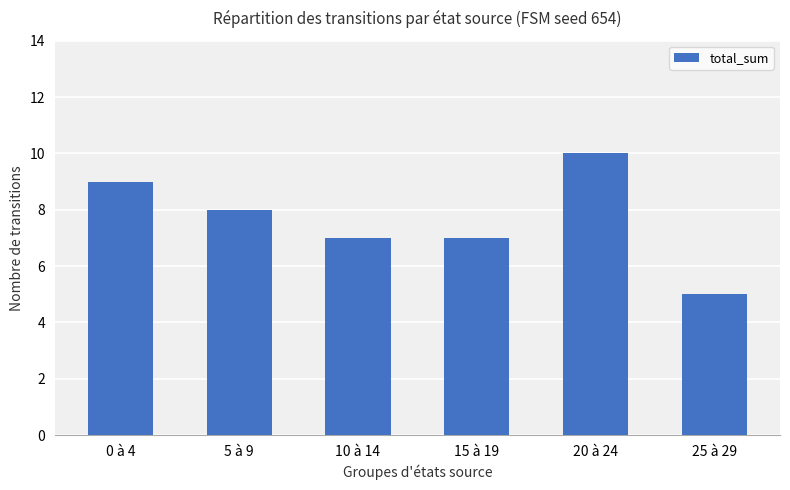

What is the value of the 2nd bar from the left?

8